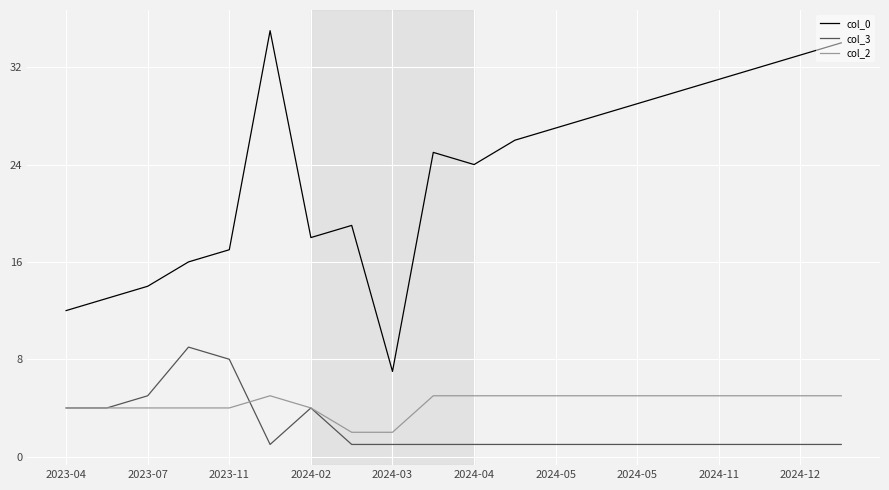

Rank the series by their maximum value, from lowest to highest.

col_2, col_3, col_0